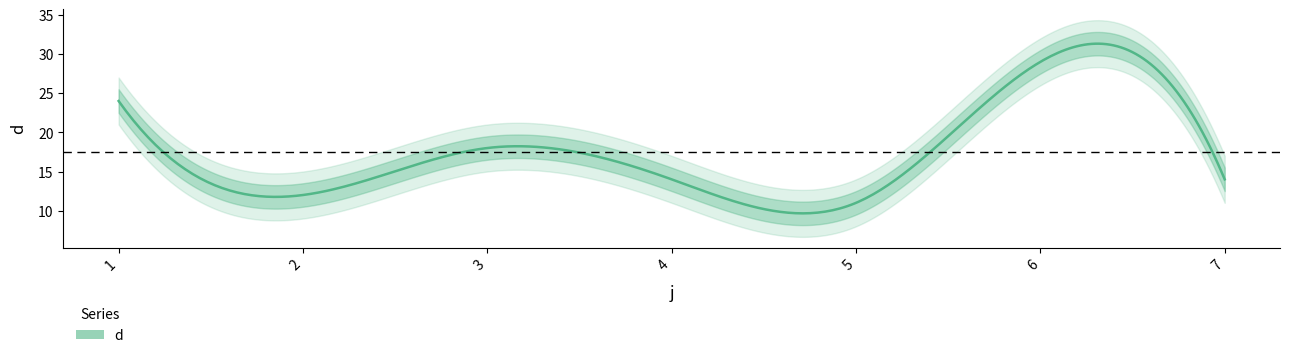

Reading right to left, what are all the values shown in this chart?

14	29	11	14	18	12	24